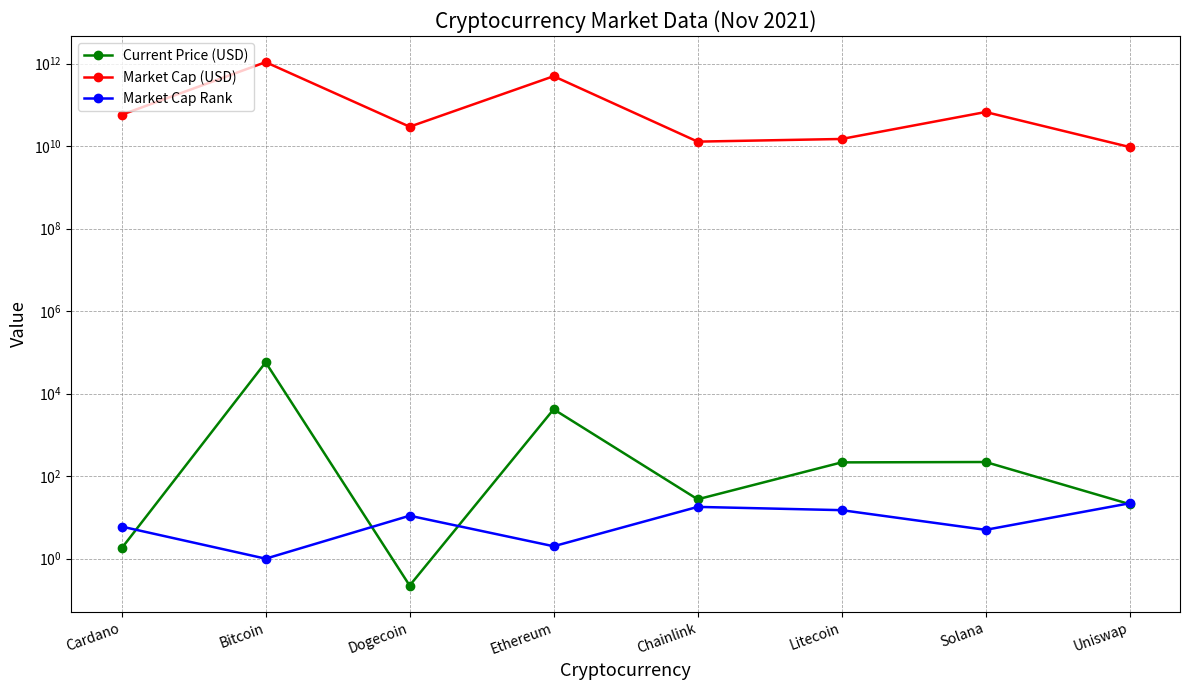

What are all the series names shown in the legend?

Current Price (USD), Market Cap (USD), Market Cap Rank